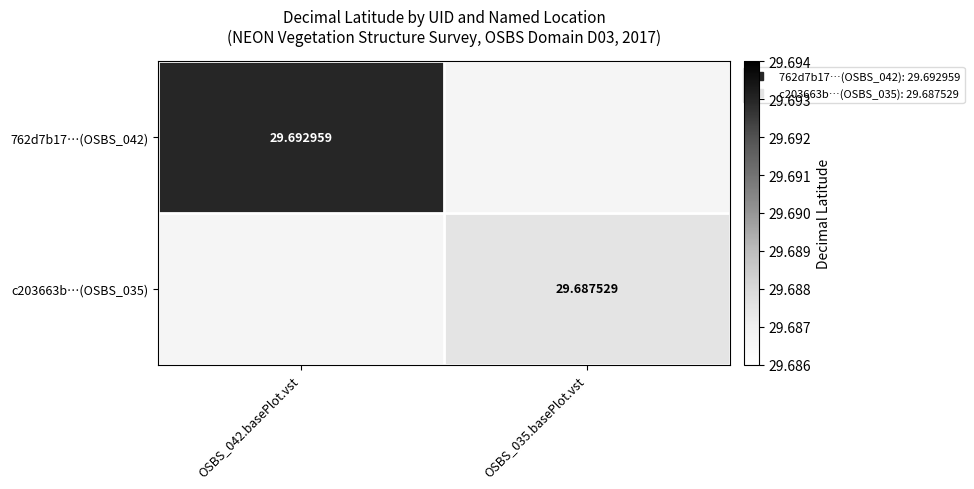

How many categories are shown in the chart?

2